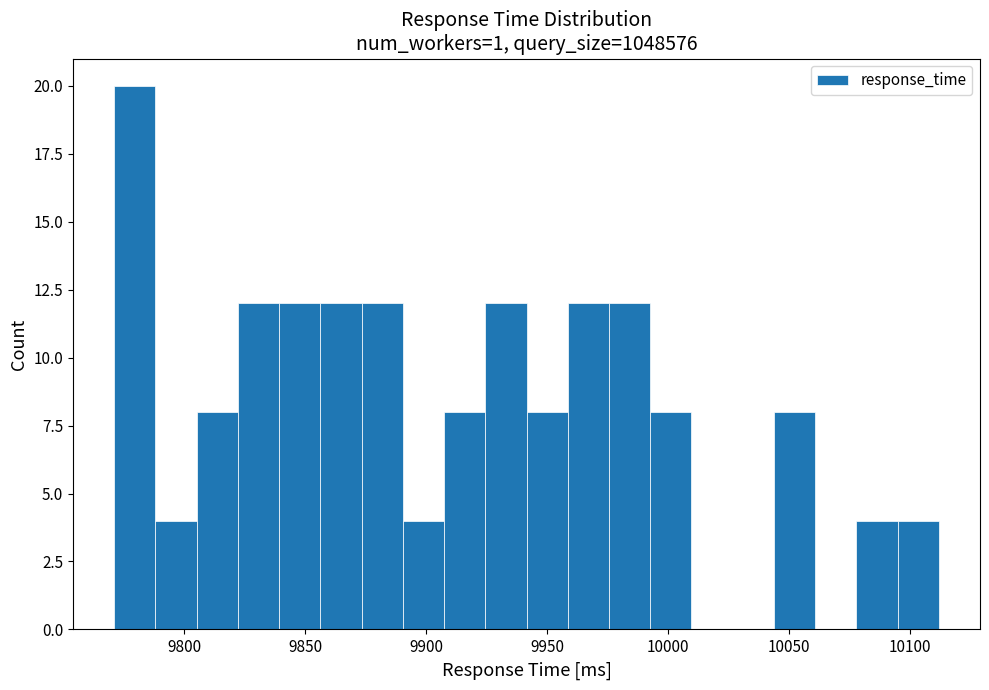

Around what value on the x-axis is the tallest bar? Give the approximate position of its centre, as read against the axis.

9780